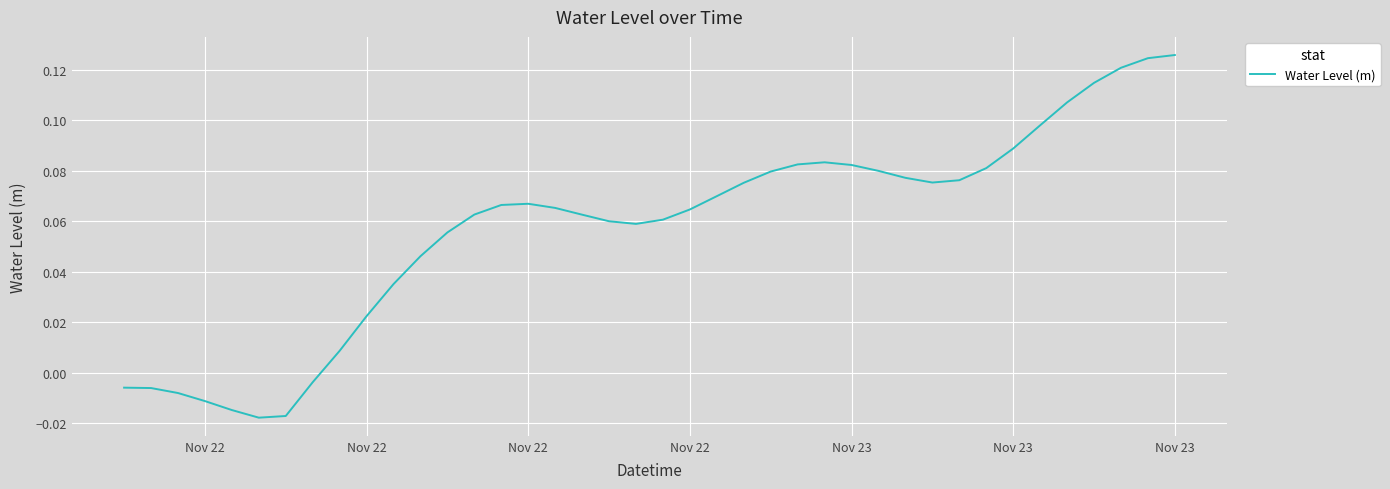

Does the chart have visible grid lines?

Yes